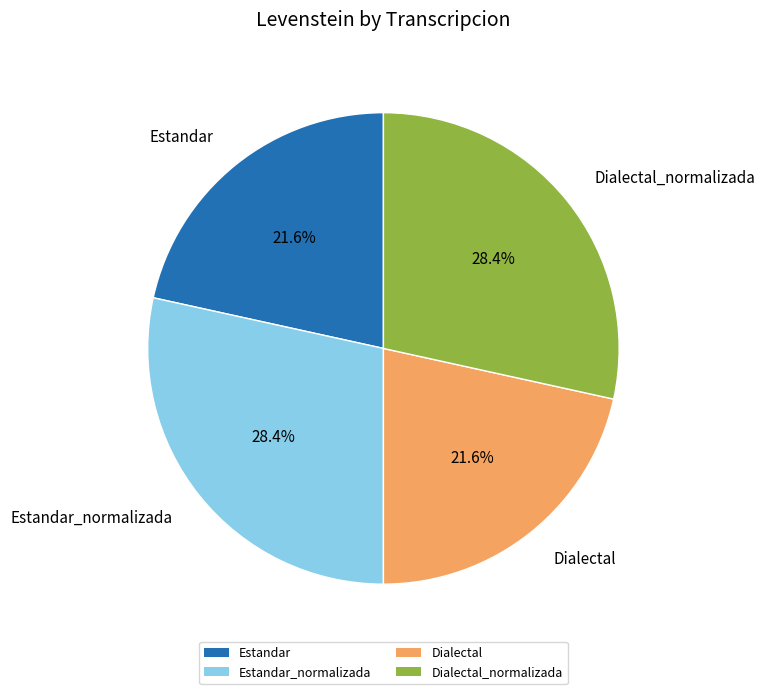

Combined, what portion of the pie is Dialectal and Estandar_normalizada?

50.0%